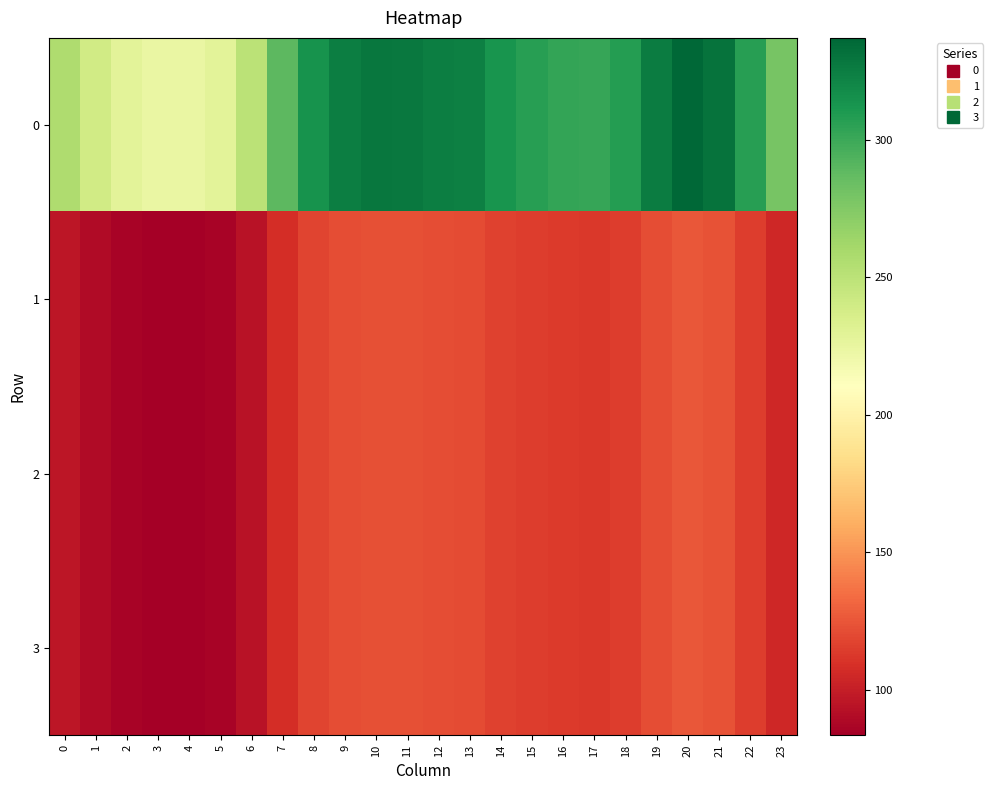

Reading right to left, extract all data points from this chart.

0: 23=279.3	22=307.4	21=331.2	20=337.2	19=325.9	18=307.7	17=302.1	16=303.4	15=307.1	14=313.4	13=323.3	12=325.1	11=327.8	10=328.7	9=324.7	8=314.1	7=289.1	6=250.9	5=228.7	4=223.3	3=224.1	2=228.7	1=239.7	0=256.5
1: 23=104.3	22=114.8	21=123.6	20=125.9	19=121.7	18=114.9	17=112.8	16=113.3	15=114.6	14=117.0	13=120.7	12=121.4	11=122.4	10=122.7	9=121.2	8=117.3	7=107.9	6=93.7	5=85.4	4=83.4	3=83.7	2=85.4	1=89.5	0=95.8
2: 23=104.3	22=114.8	21=123.6	20=125.9	19=121.7	18=114.9	17=112.8	16=113.3	15=114.6	14=117.0	13=120.7	12=121.4	11=122.4	10=122.7	9=121.2	8=117.3	7=107.9	6=93.7	5=85.4	4=83.4	3=83.7	2=85.4	1=89.5	0=95.8
3: 23=104.3	22=114.8	21=123.6	20=125.9	19=121.7	18=114.9	17=112.8	16=113.3	15=114.6	14=117.0	13=120.7	12=121.4	11=122.4	10=122.7	9=121.2	8=117.3	7=107.9	6=93.7	5=85.4	4=83.4	3=83.7	2=85.4	1=89.5	0=95.8